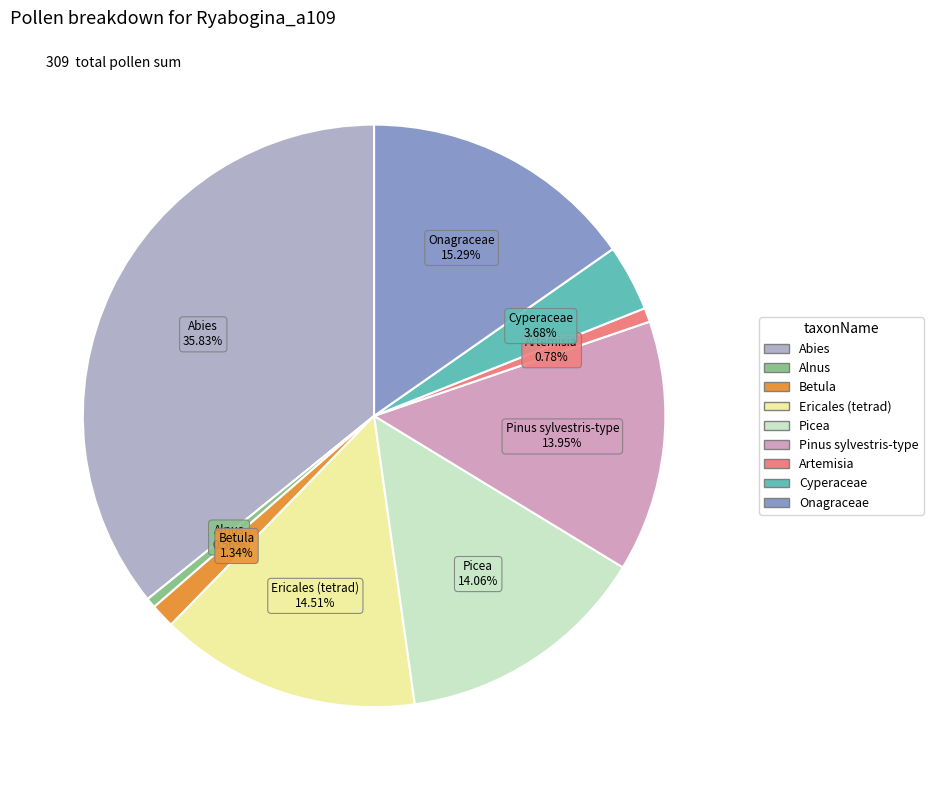

Between Alnus and Onagraceae, which is larger?

Onagraceae